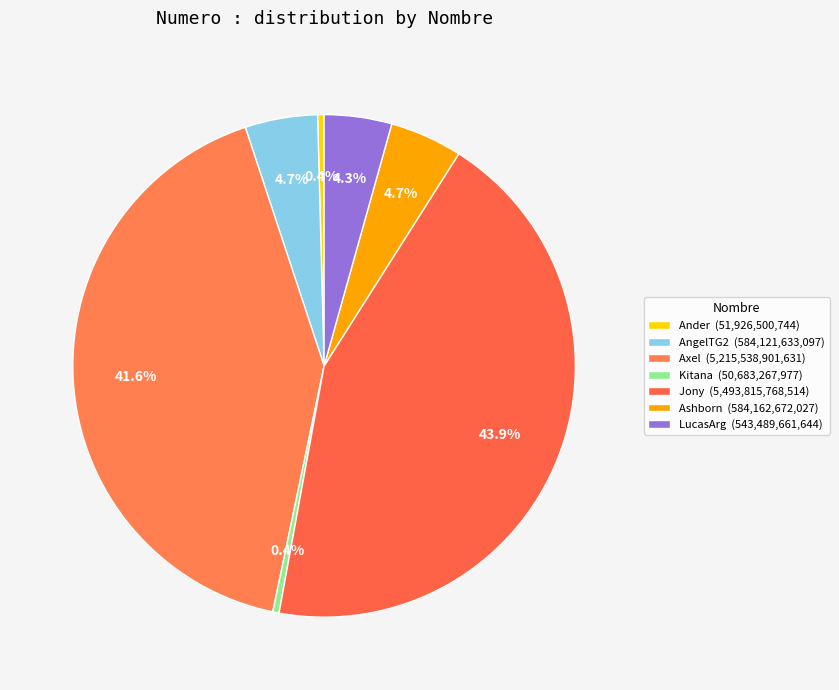

Rank the categories by value from highest to lowest.

Jony, Axel, Ashborn, AngelTG2, LucasArg, Ander, Kitana